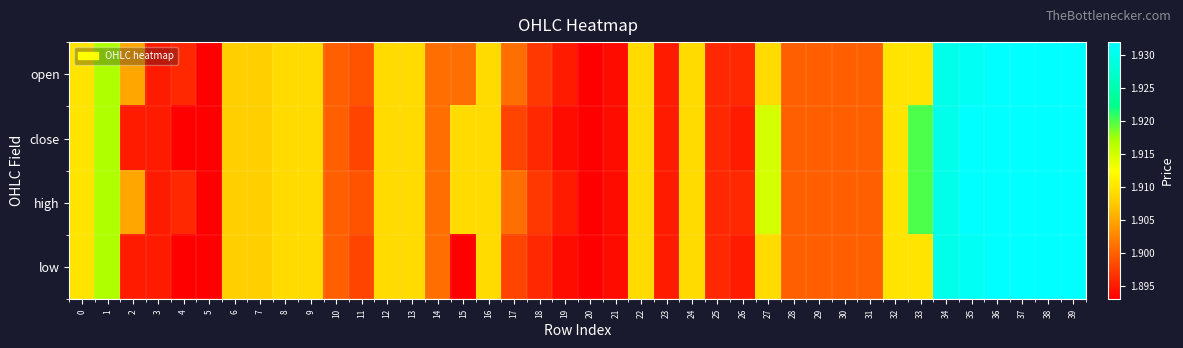

Which has a higher value, 13 or 25?

13